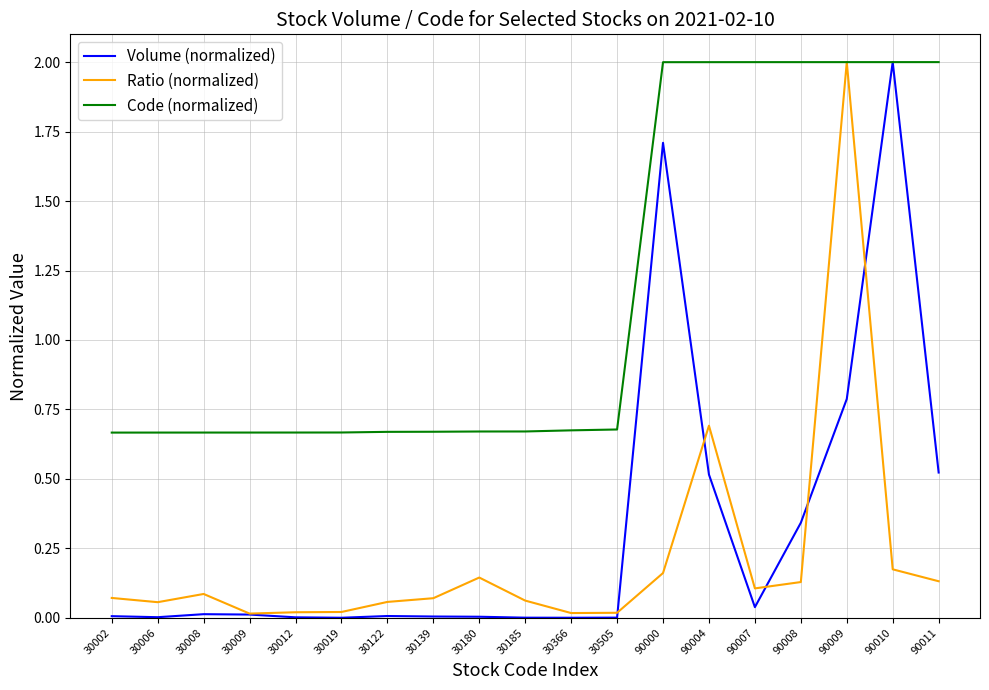

Is it true that Volume (normalized) equals 0.0 at 30009?

True